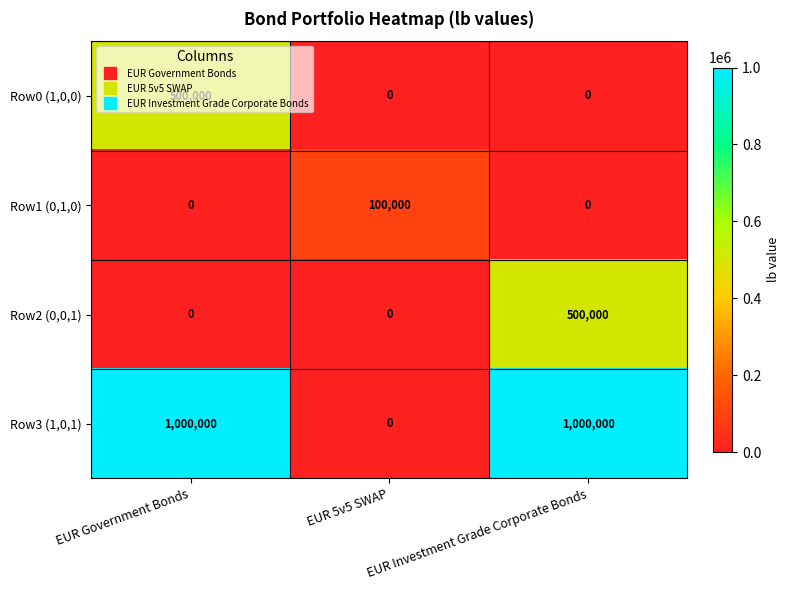

True or false: Row1 (0,1,0) has a value of 42060 at EUR Government Bonds.

False